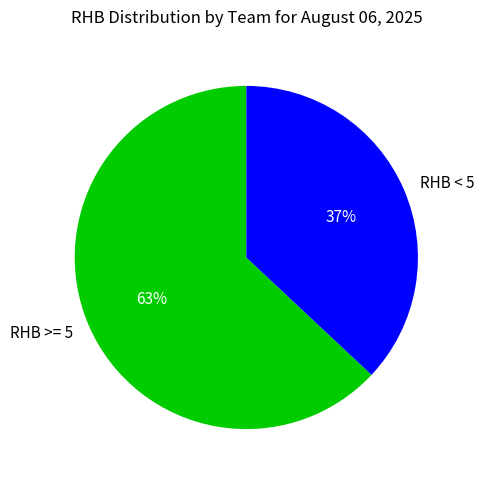

To the nearest percent, what percentage of the pie is RHB < 5?

37%